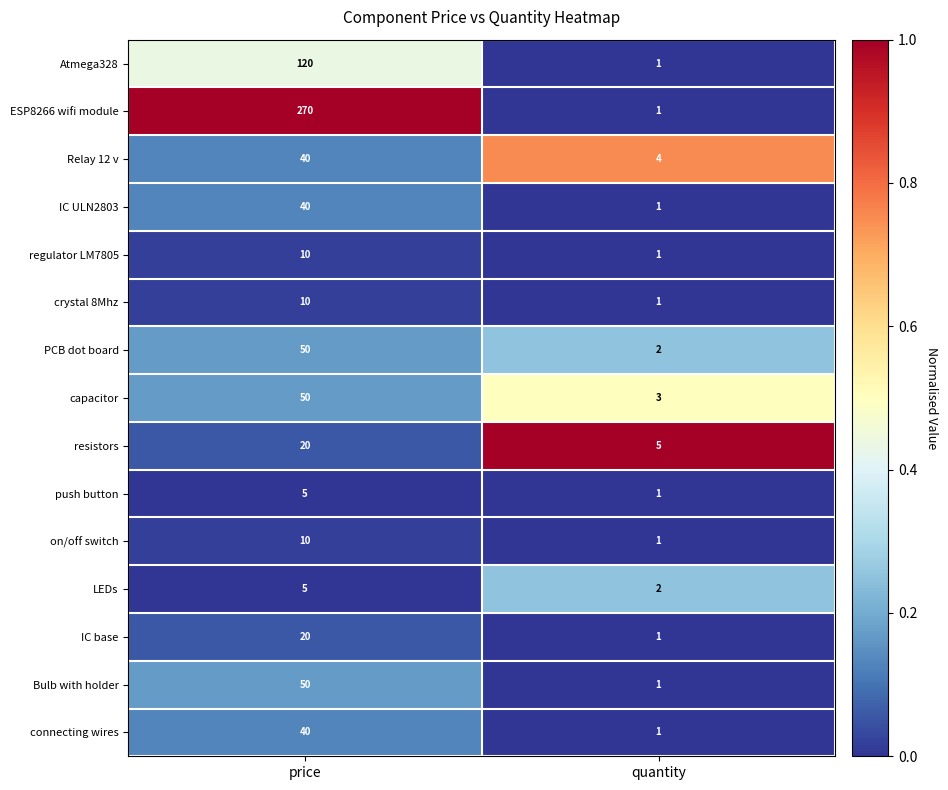

What is the spread (max minus min) of values at quantity?

4